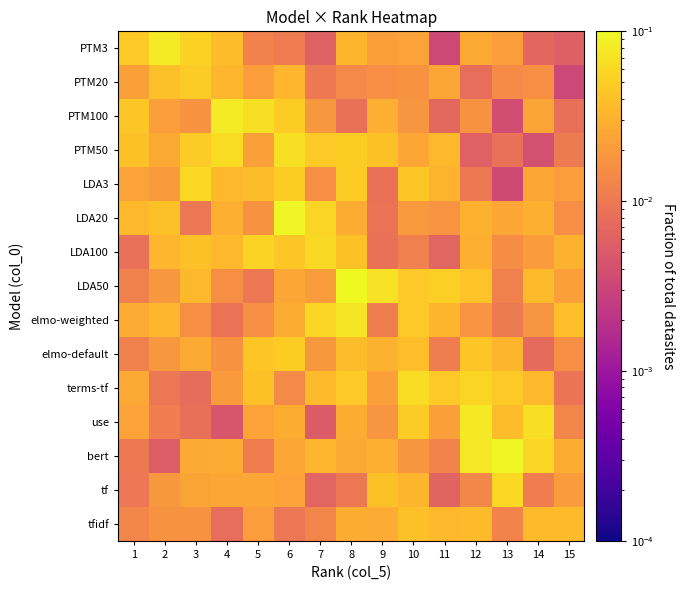

Between 5 and 9, which series saw the biggest shift?

LDA50